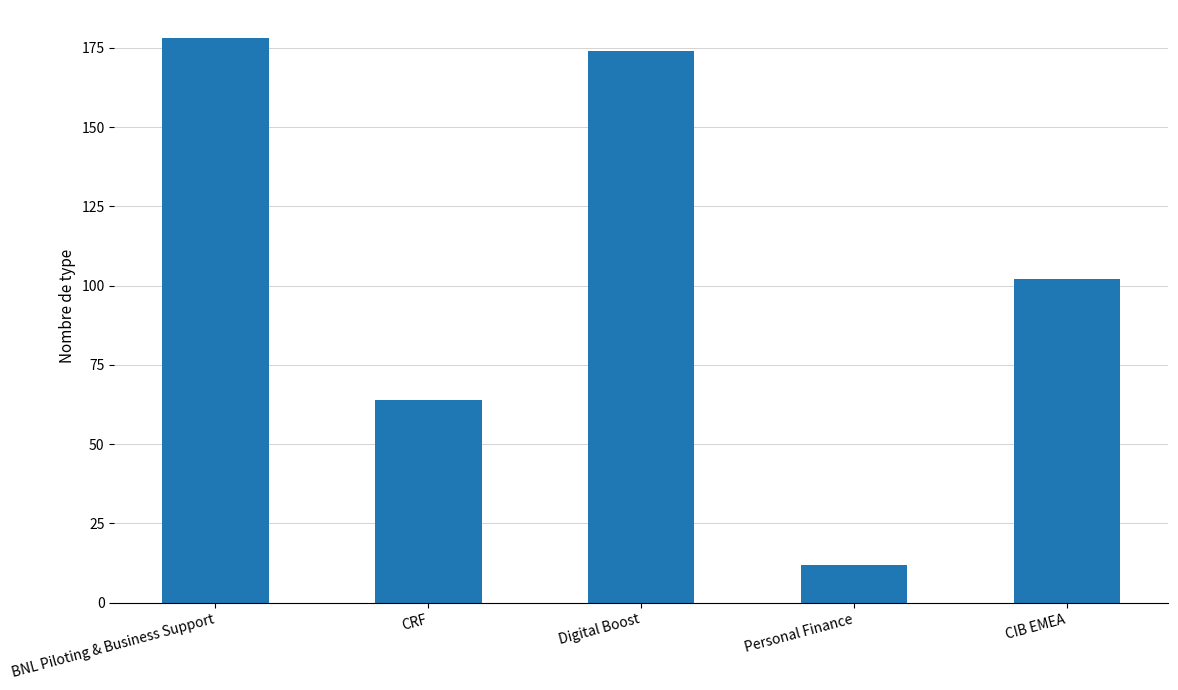

What is the label of the 3rd bar from the left?

Digital Boost